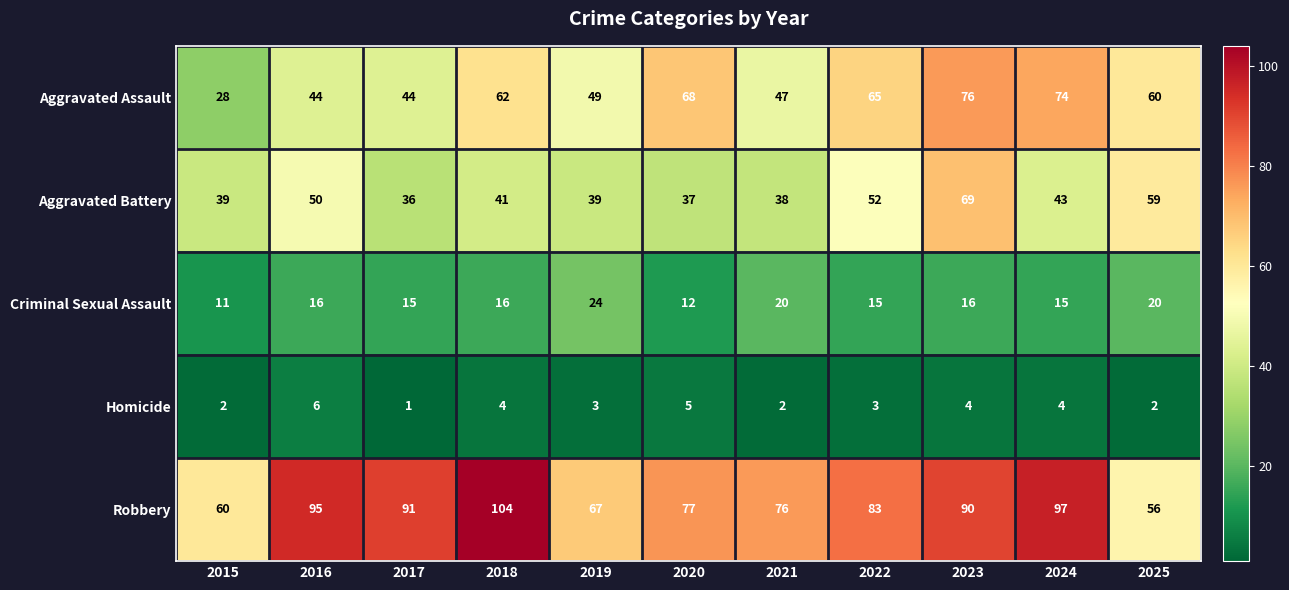

What is the total value across all series at 2018?

227